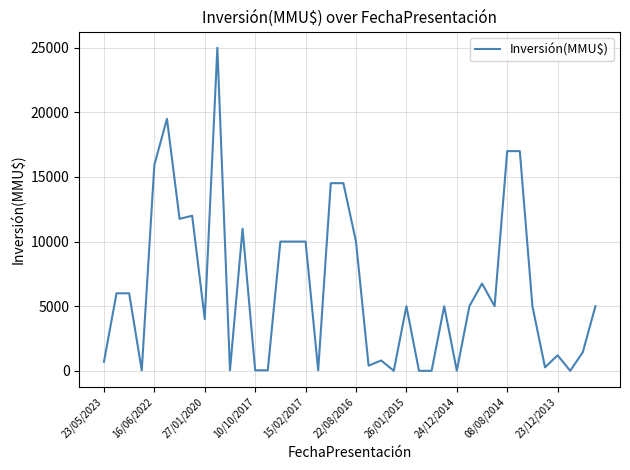

What is the difference between the maximum and minimum values?

25000